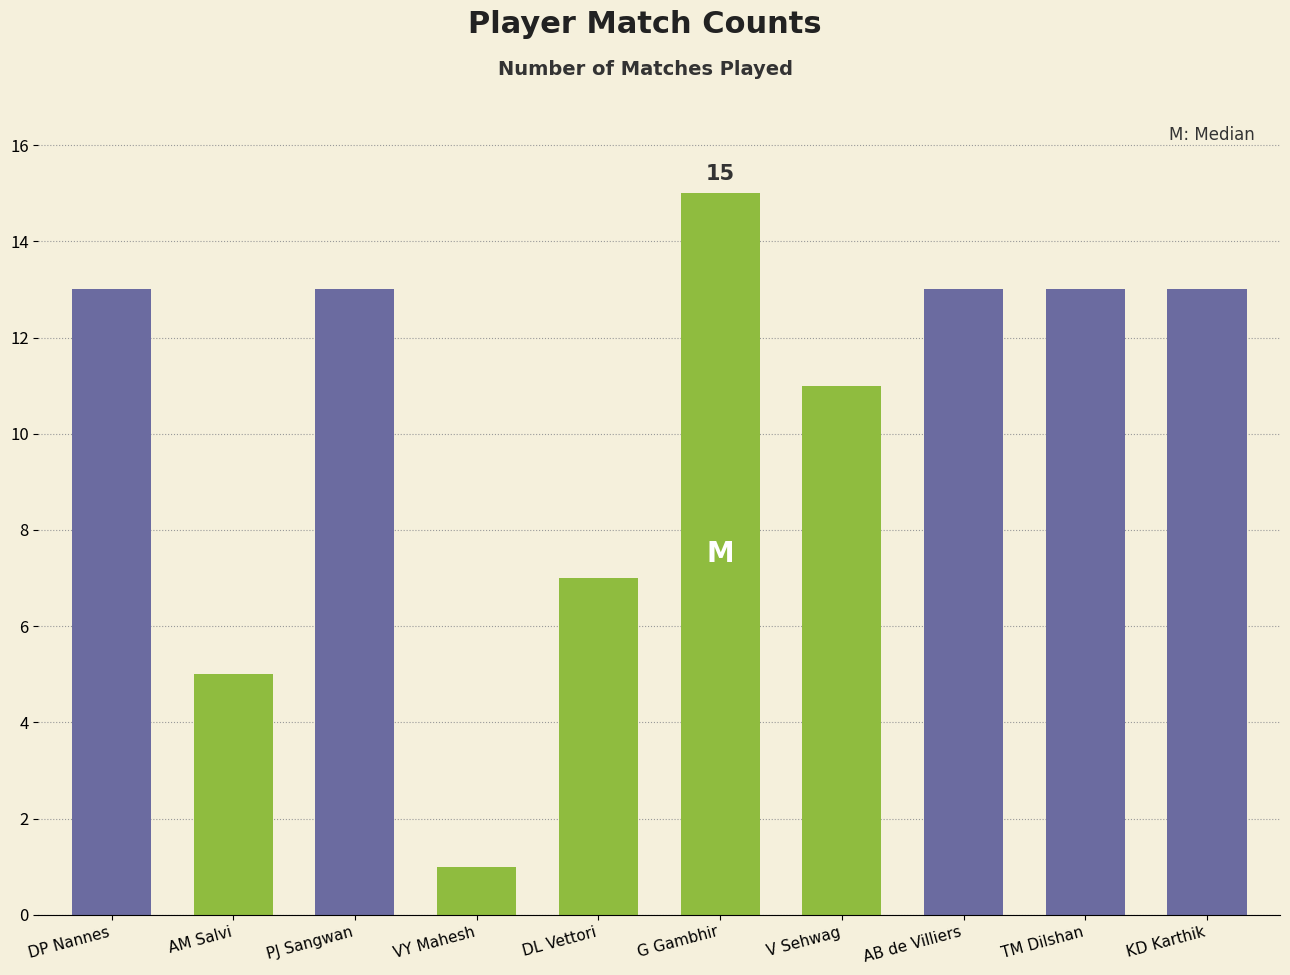

Reading left to right, extract all data points from this chart.

13	5	13	1	7	15	11	13	13	13